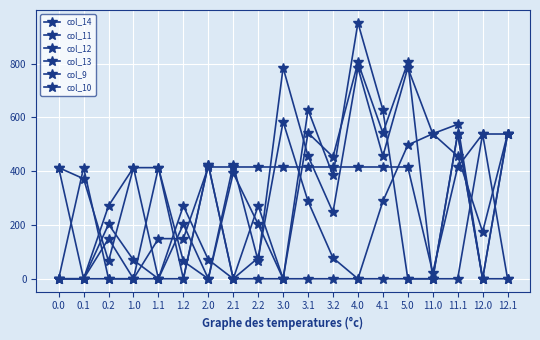

Does the chart have visible grid lines?

Yes